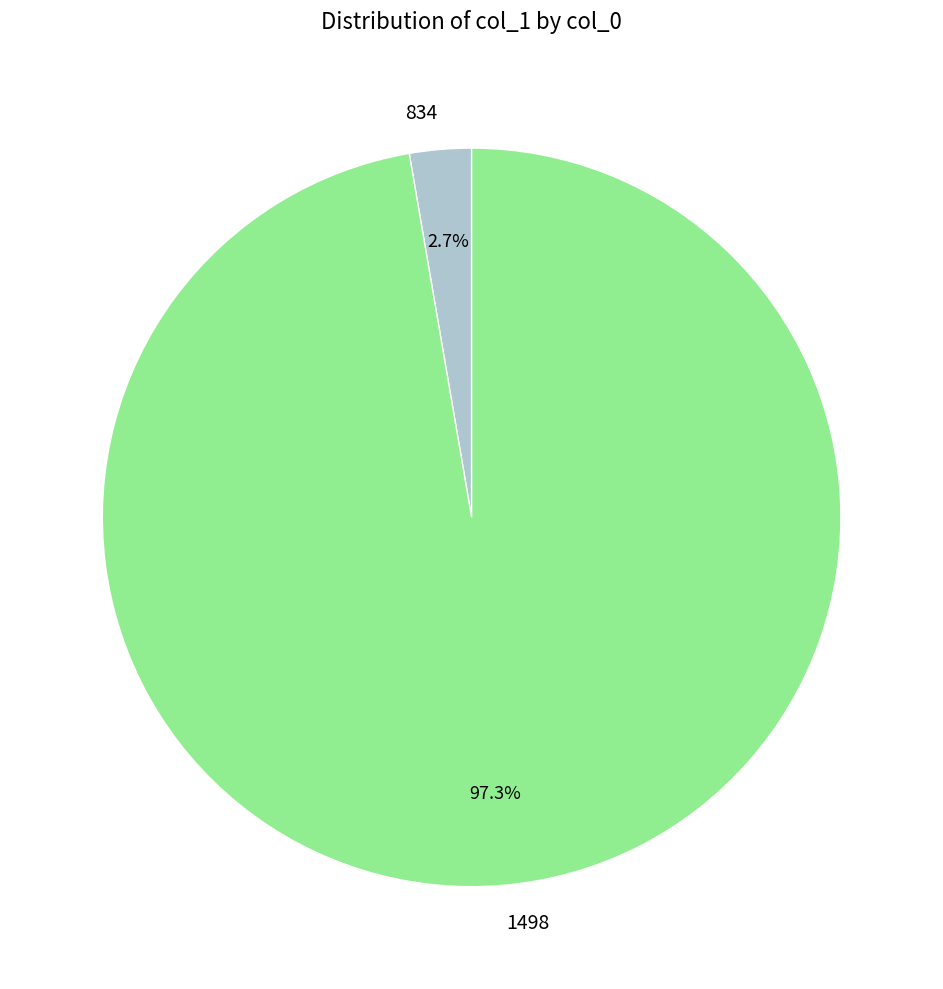

How many segments does this pie chart have?

2